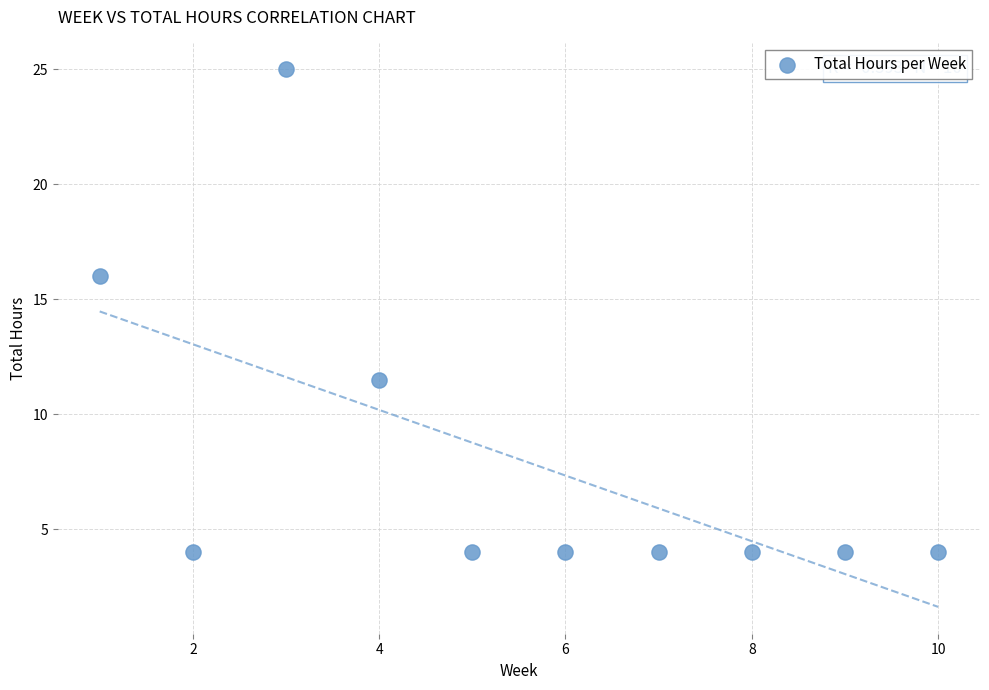

What Y value in the scatter plot is closest to 14?

16.0